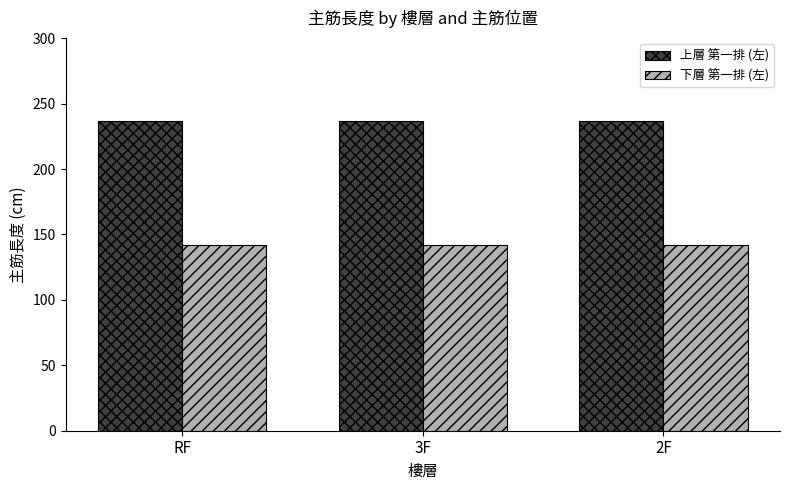

What is the label of the 2nd bar from the left?

3F